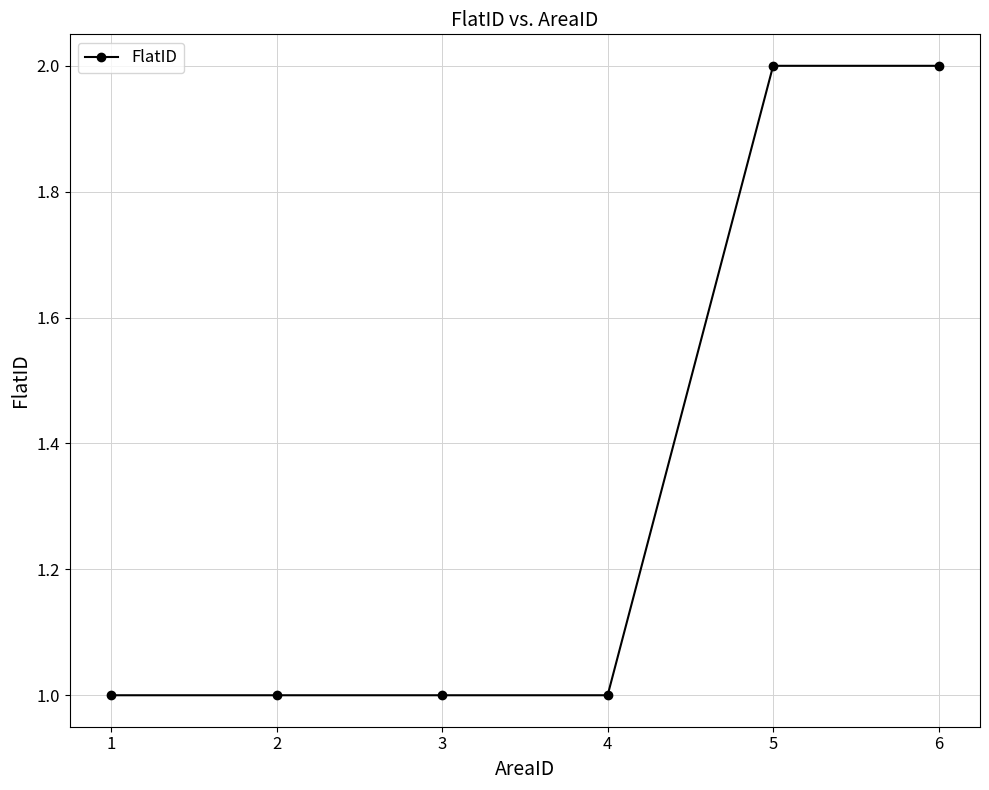

Reading left to right, transcribe all the data shown in this chart.

1=1	2=1	3=1	4=1	5=2	6=2